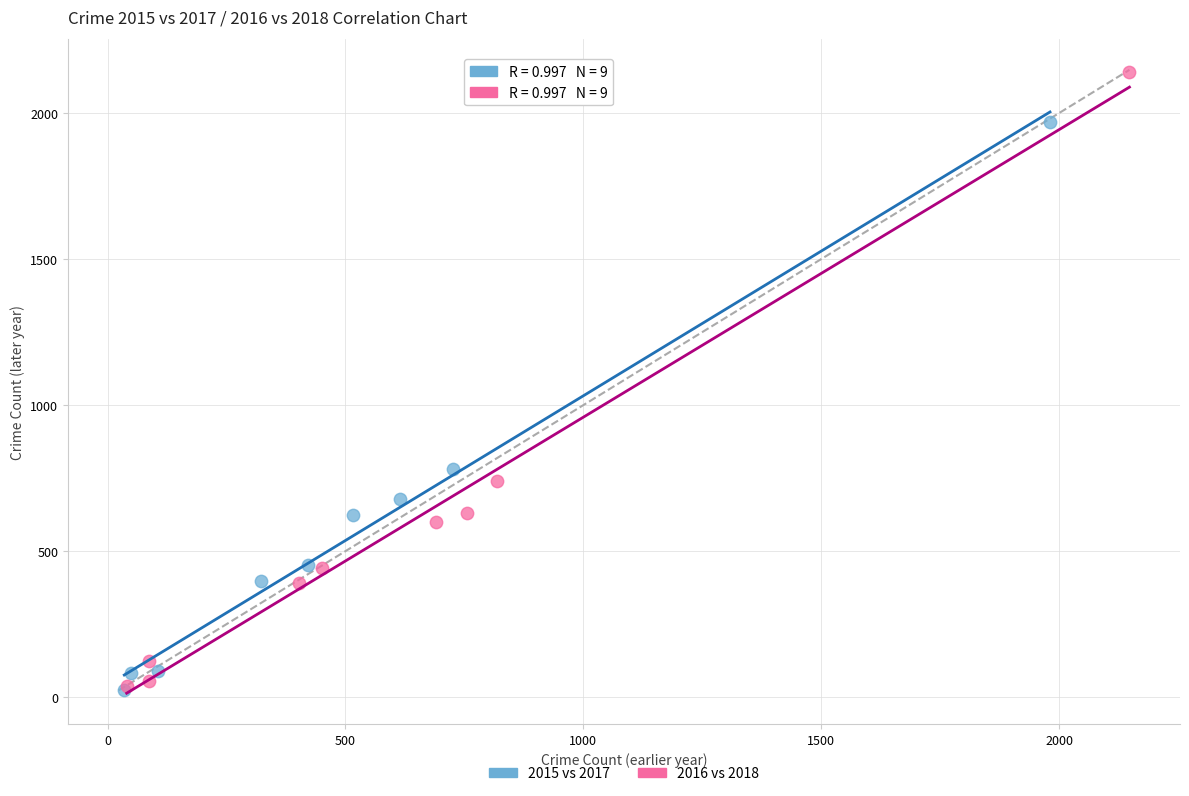

What are all the series names shown in the legend?

2015 vs 2017, 2016 vs 2018